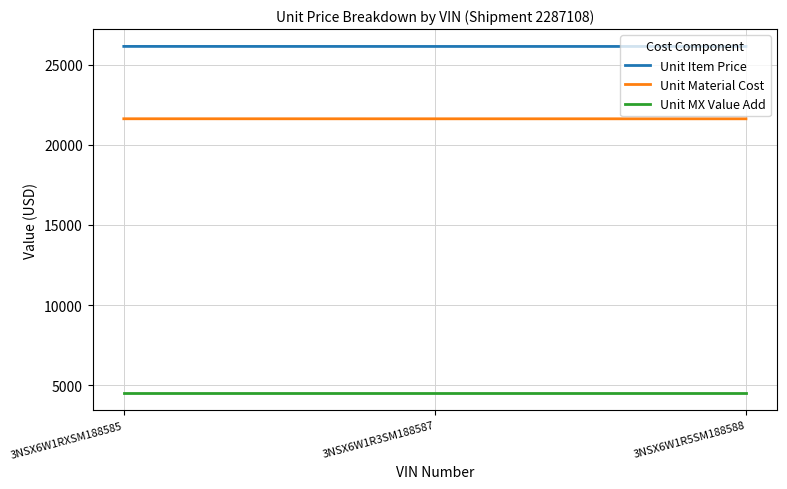

True or false: Unit MX Value Add has a value of 4515.2 at 3NSX6W1R5SM188588.

True